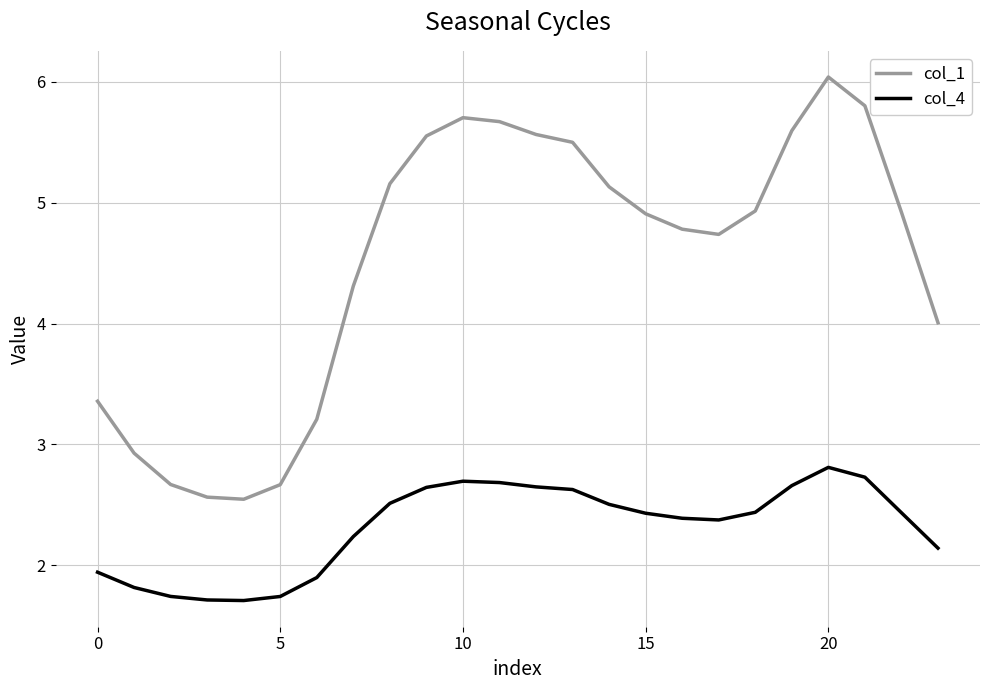

In col_1, how many points are lower than both neighbors (excluding endpoints)?

2